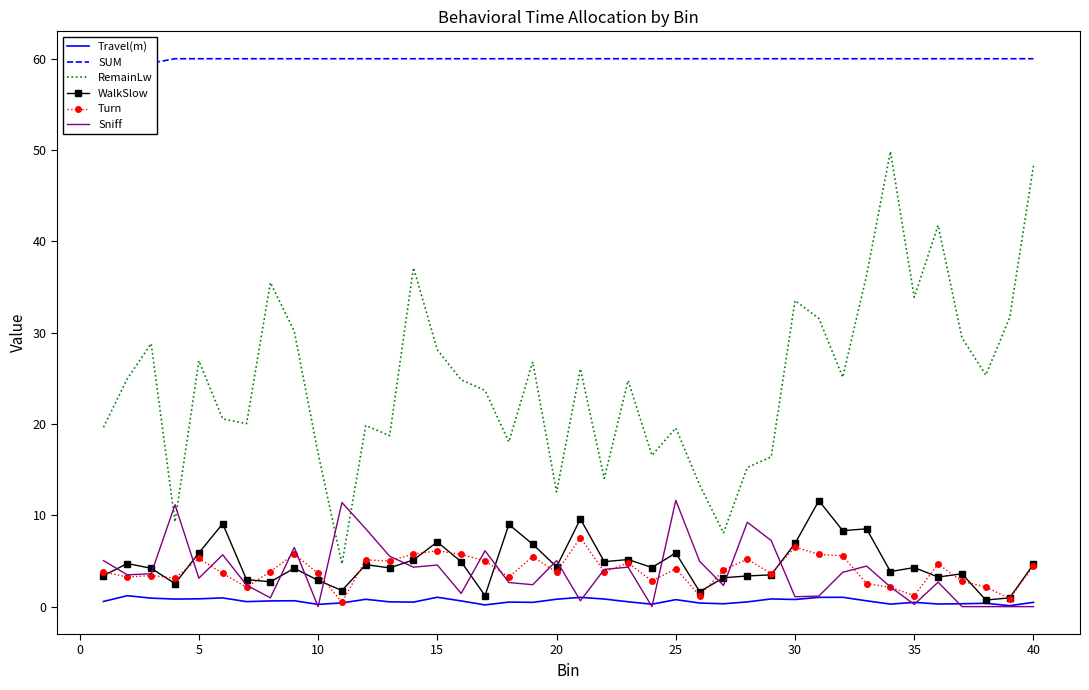

The Sniff series shows 15.8 at 25. True or false?

False